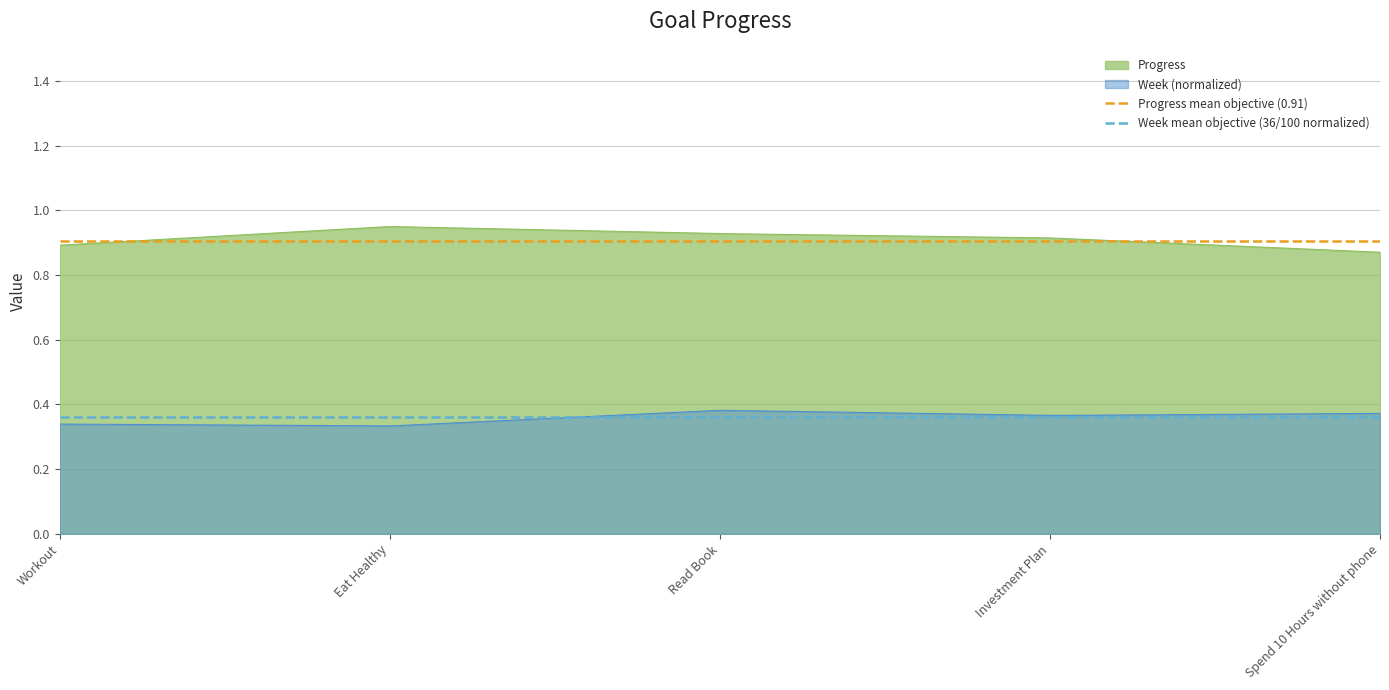

What is the label of the 2nd point from the left?

Eat Healthy